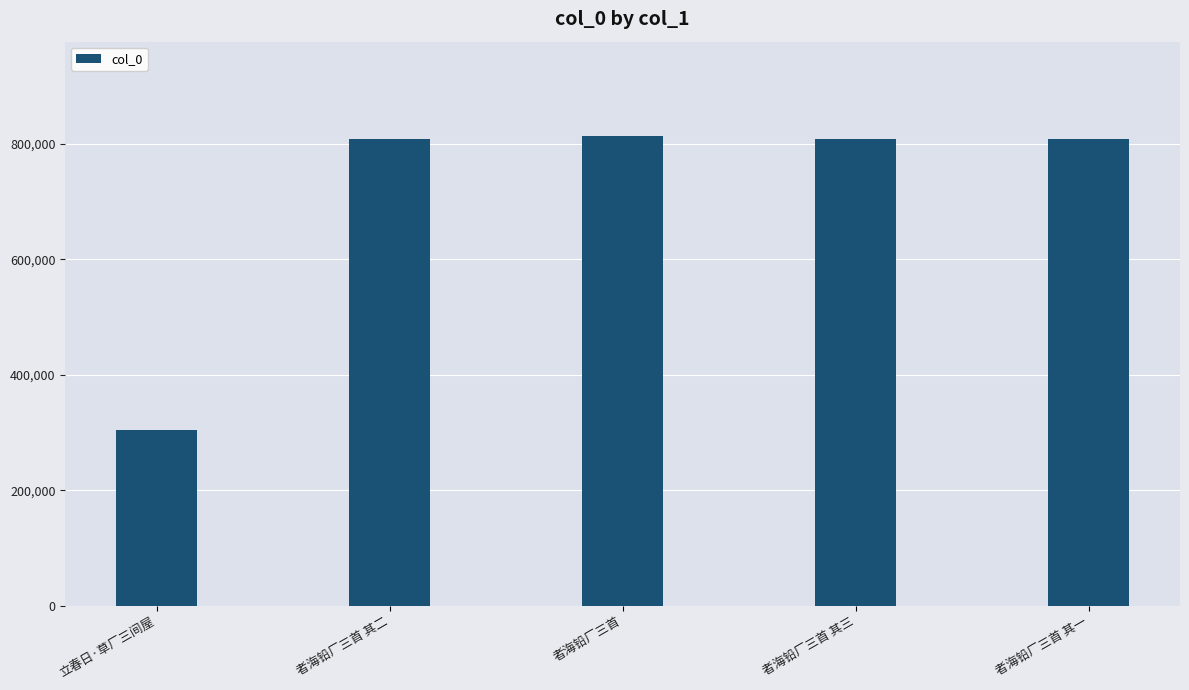

Where is the data nearest to the value 559194?

者海铅厂三首 其一